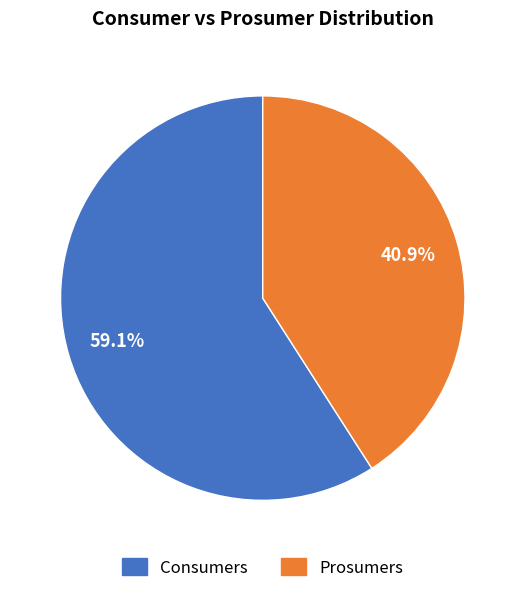

Which slice represents more than half of the pie?

Consumers